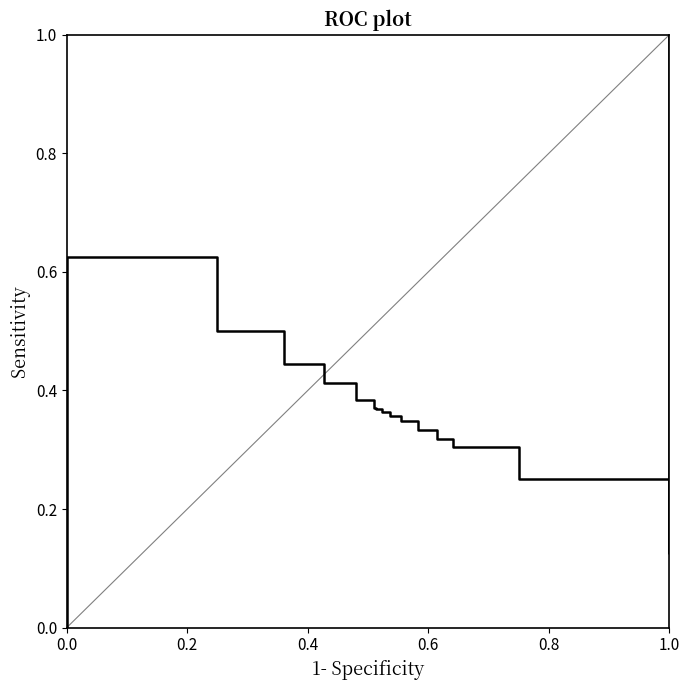

Is this an area chart (filled region under the line)?

No